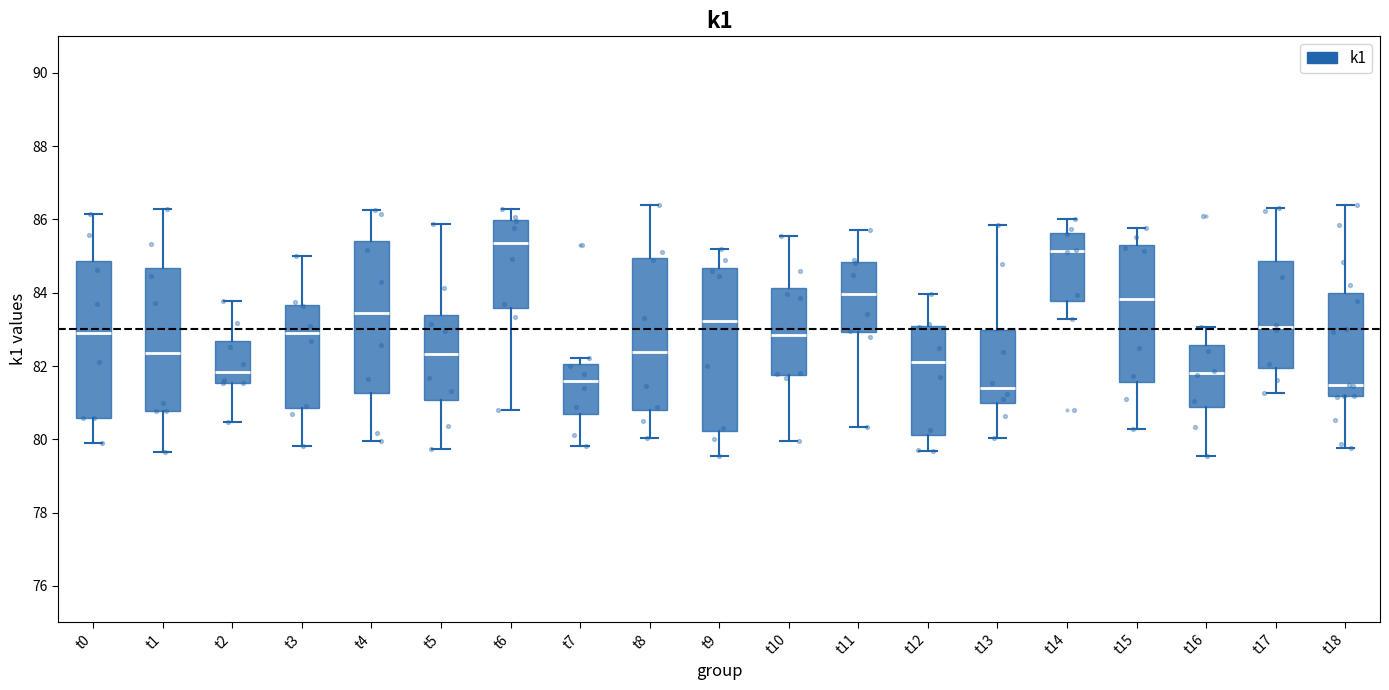

Reading left to right, read every box against the y-axis: the position of its median line, the range the box covers, and the ends of its whiskers. The values are not printed on the chart, so give them approximately, as read against the axis.

t0: median 83.0, box 80.6 to 84.8, whiskers 80.0 to 86.2
t1: median 82.4, box 80.8 to 84.6, whiskers 79.6 to 86.2
t2: median 81.8, box 81.6 to 82.6, whiskers 80.4 to 83.8
t3: median 82.8, box 80.8 to 83.6, whiskers 79.8 to 85.0
t4: median 83.4, box 81.2 to 85.4, whiskers 80.0 to 86.2
t5: median 82.4, box 81.0 to 83.4, whiskers 79.8 to 85.8
t6: median 85.4, box 83.6 to 86.0, whiskers 80.8 to 86.2
t7: median 81.6, box 80.6 to 82.0, whiskers 79.8 to 82.2
t8: median 82.4, box 80.8 to 85.0, whiskers 80.0 to 86.4
t9: median 83.2, box 80.2 to 84.6, whiskers 79.6 to 85.2
t10: median 82.8, box 81.8 to 84.2, whiskers 80.0 to 85.6
t11: median 84.0, box 83.0 to 84.8, whiskers 80.4 to 85.8
t12: median 82.0, box 80.2 to 83.0, whiskers 79.6 to 84.0
t13: median 81.4, box 81.0 to 83.0, whiskers 80.0 to 85.8
t14: median 85.2, box 83.8 to 85.6, whiskers 83.2 to 86.0
t15: median 83.8, box 81.6 to 85.4, whiskers 80.2 to 85.8
t16: median 81.8, box 80.8 to 82.6, whiskers 79.6 to 83.0
t17: median 83.0, box 82.0 to 84.8, whiskers 81.2 to 86.4
t18: median 81.4, box 81.2 to 84.0, whiskers 79.8 to 86.4